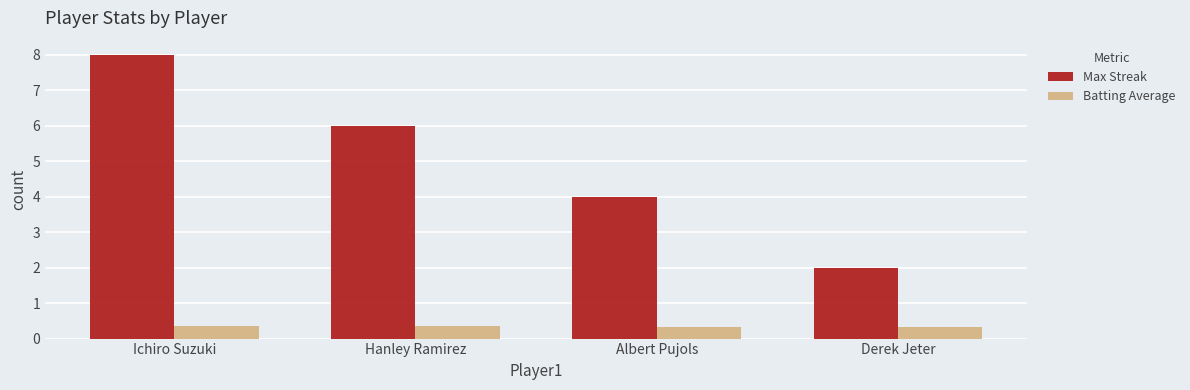

What is the sum of all Max Streak values?

20.0